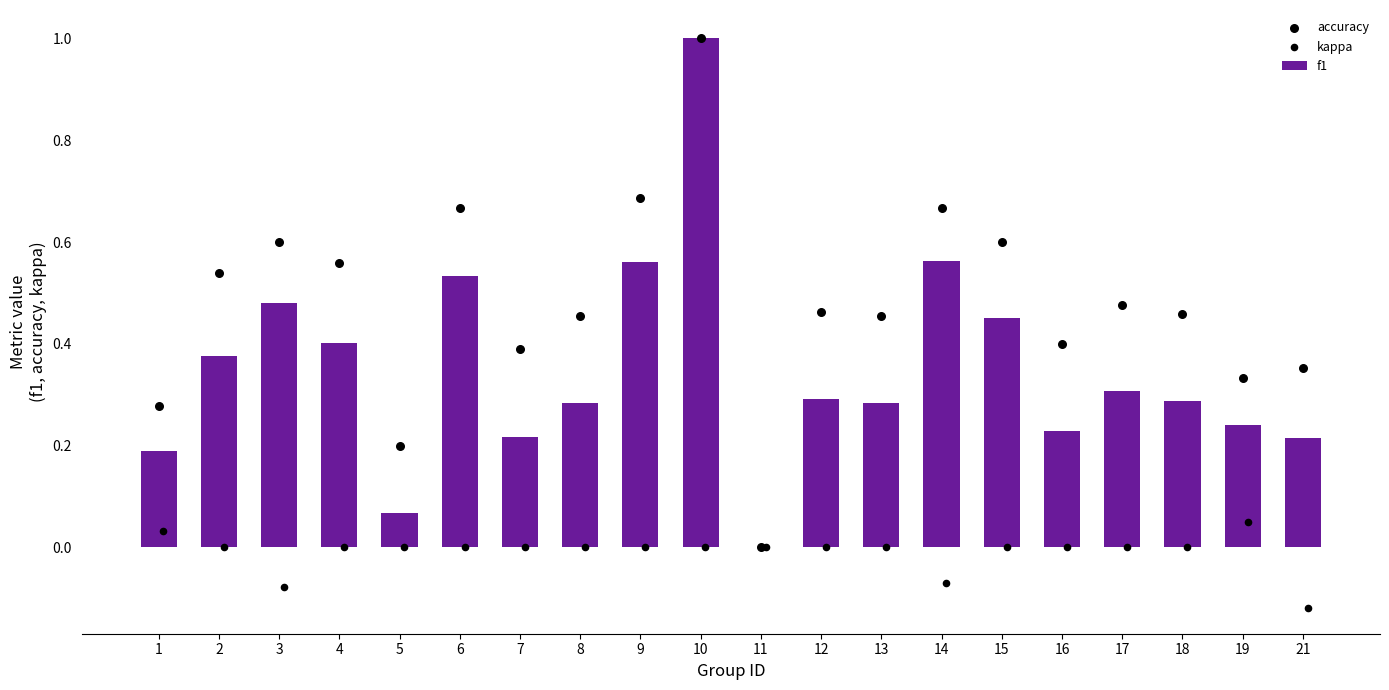

Which series has the largest total across all categories?

accuracy